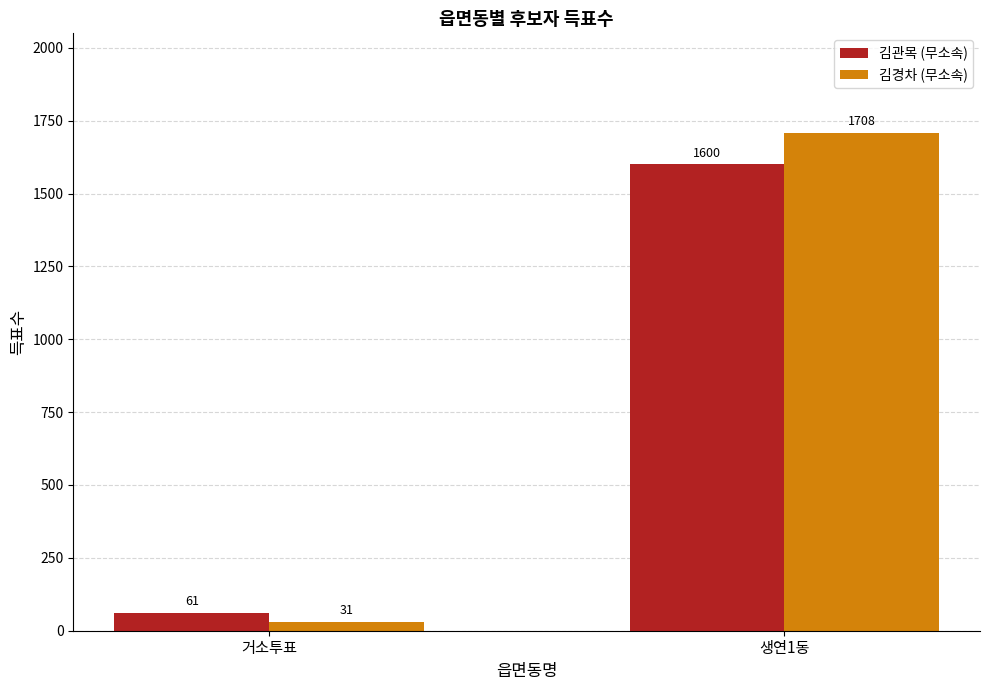

Which label corresponds to the largest value in the chart?

생연1동